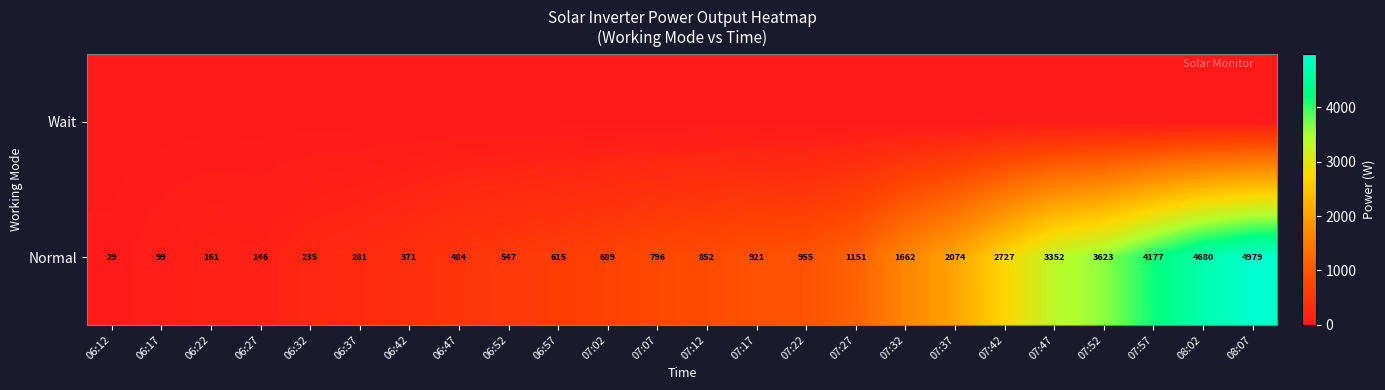

The Normal series shows 3623 at 07:52. True or false?

True